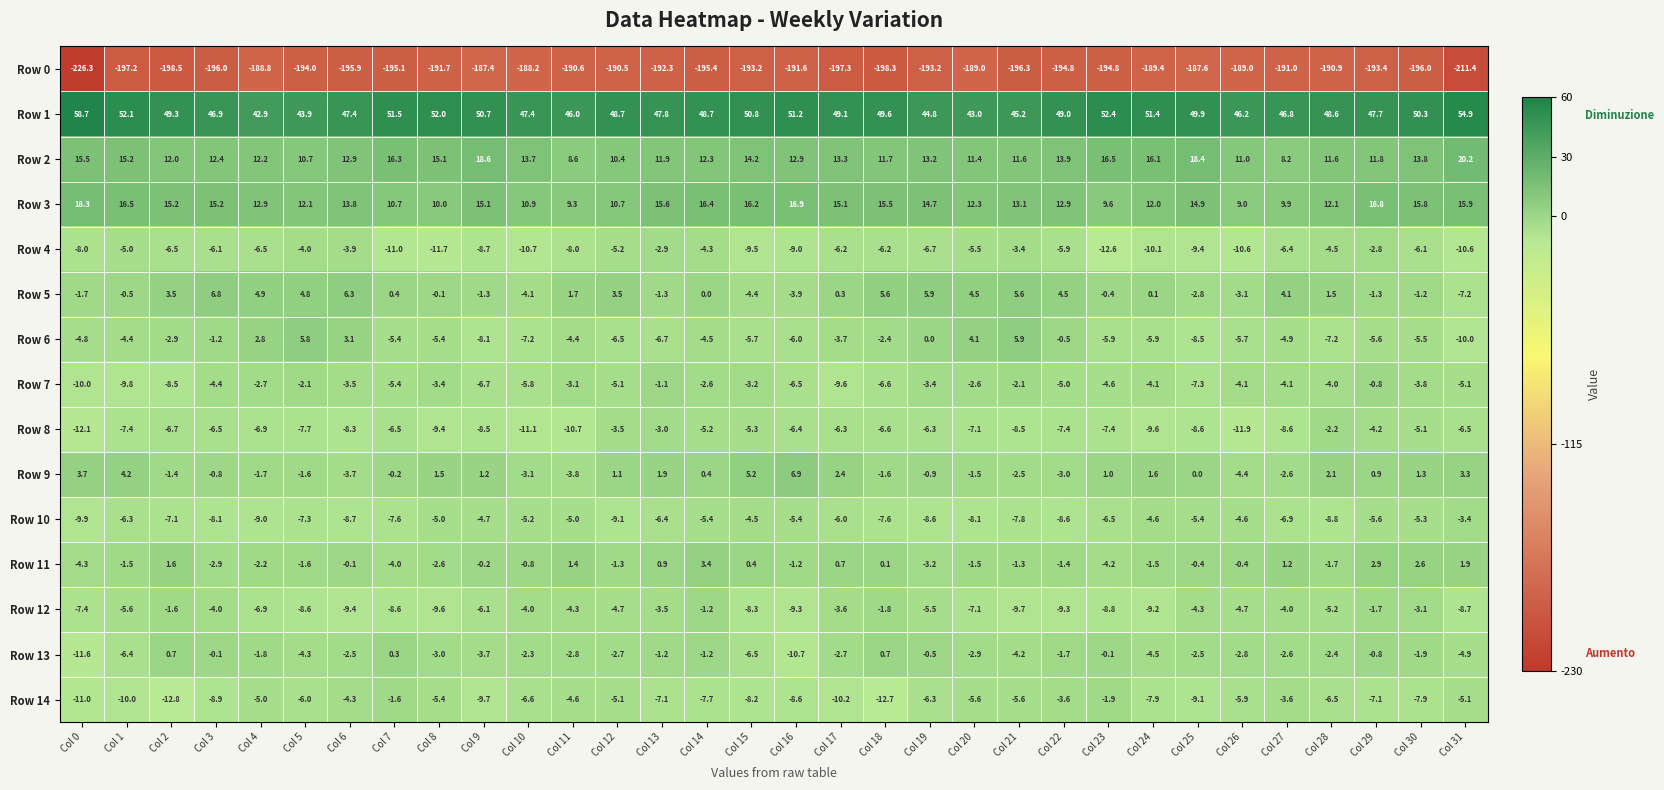

The value of Row 3 at Col 21 is 4.0. True or false?

False